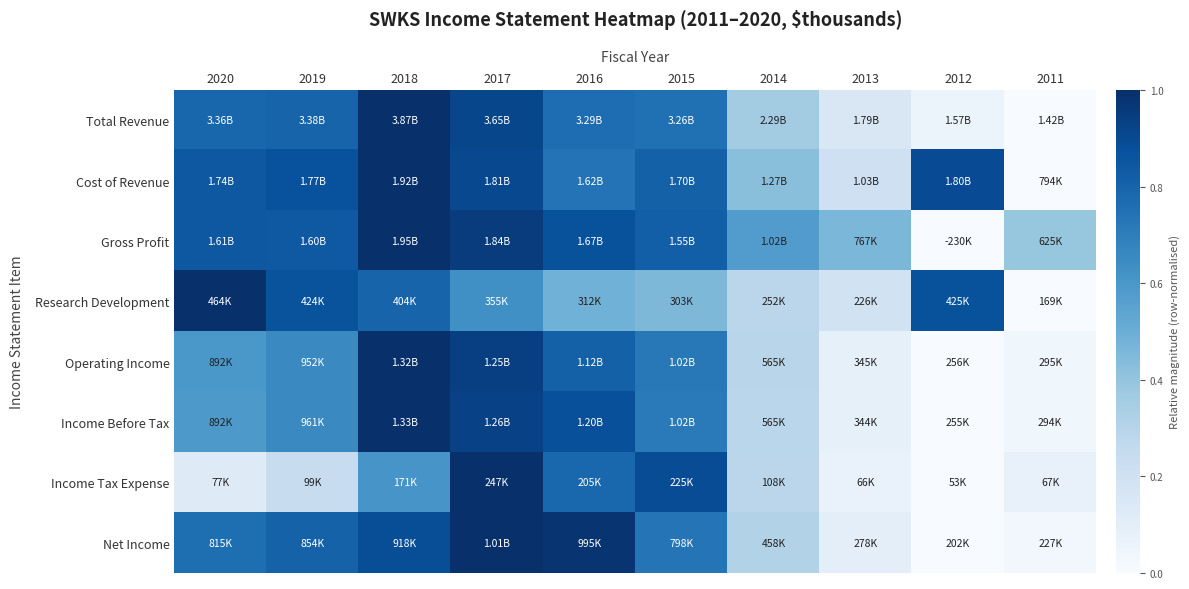

At which category is the sum across all series the highest?

2018